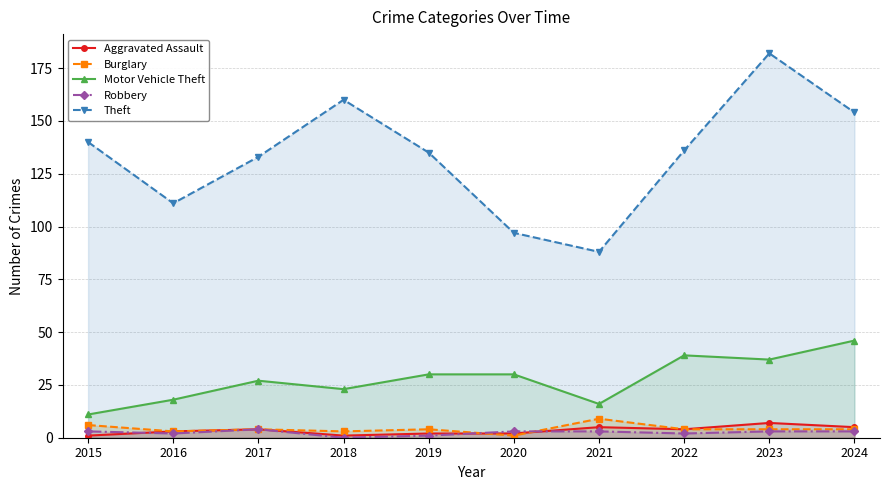

True or false: Aggravated Assault and Robbery cross at least once.

True